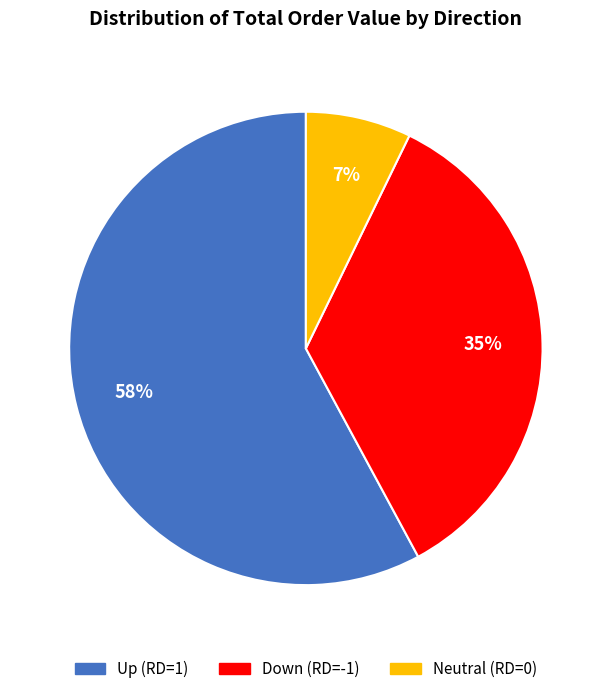

To the nearest percent, what is the difference between the largest and smallest slice percentages?

51%